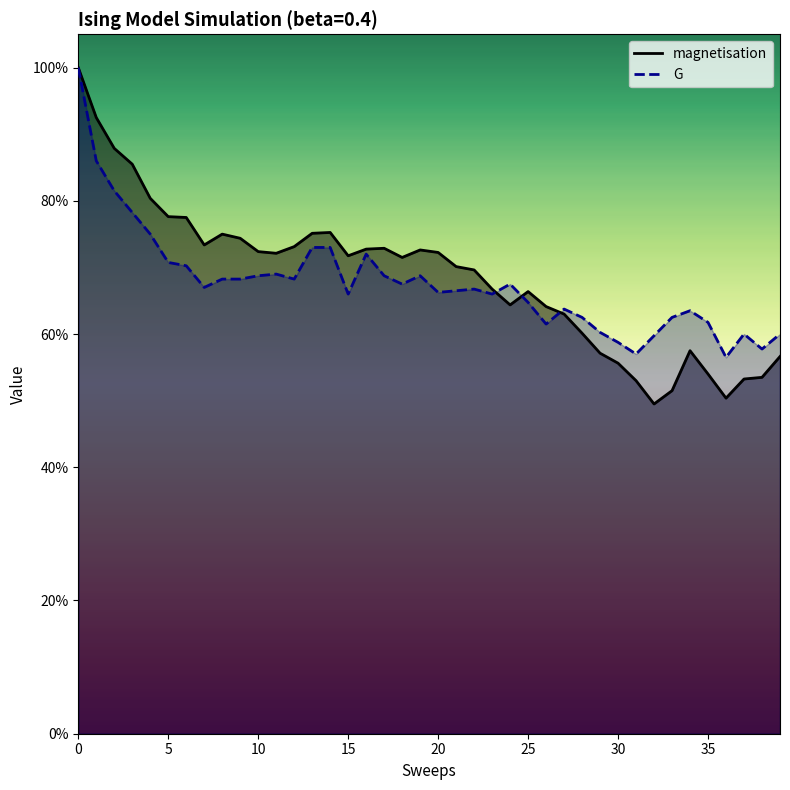

How many interior local valleys does the G series have?

10